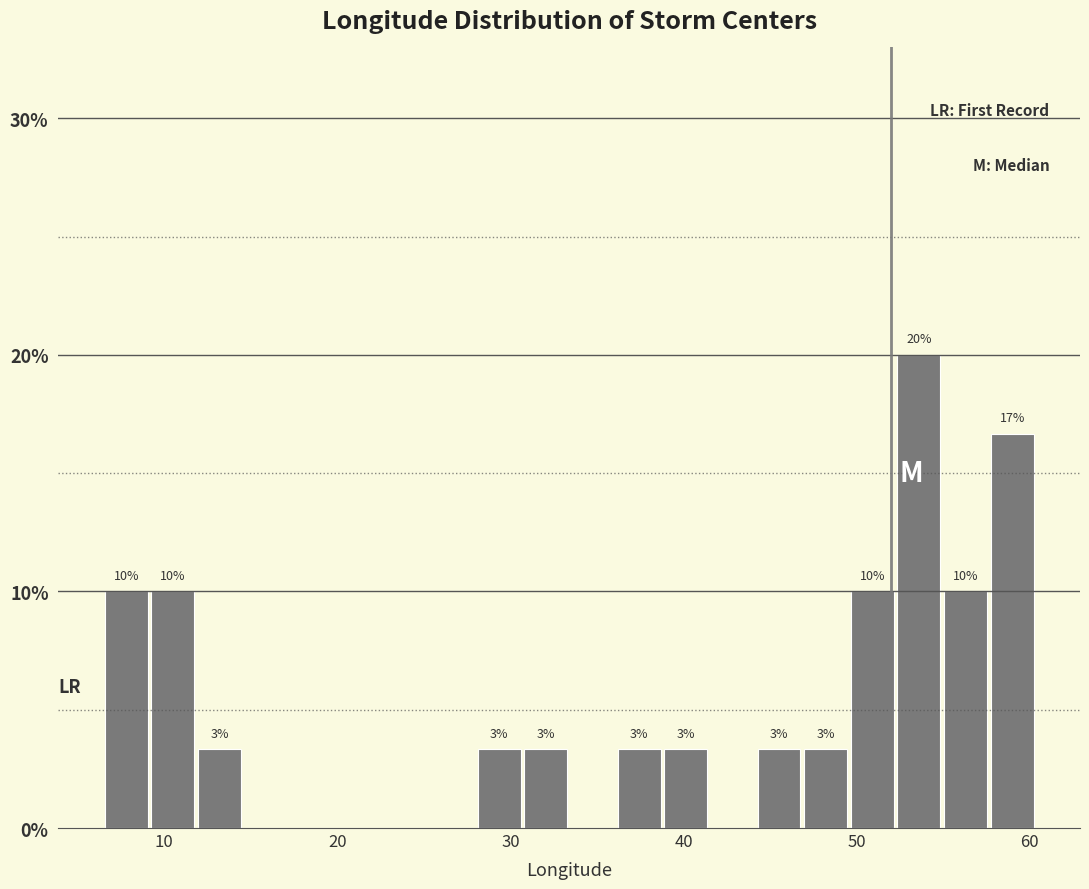

Read against the x-axis, roughly where is the centre of the tallest bar?

54